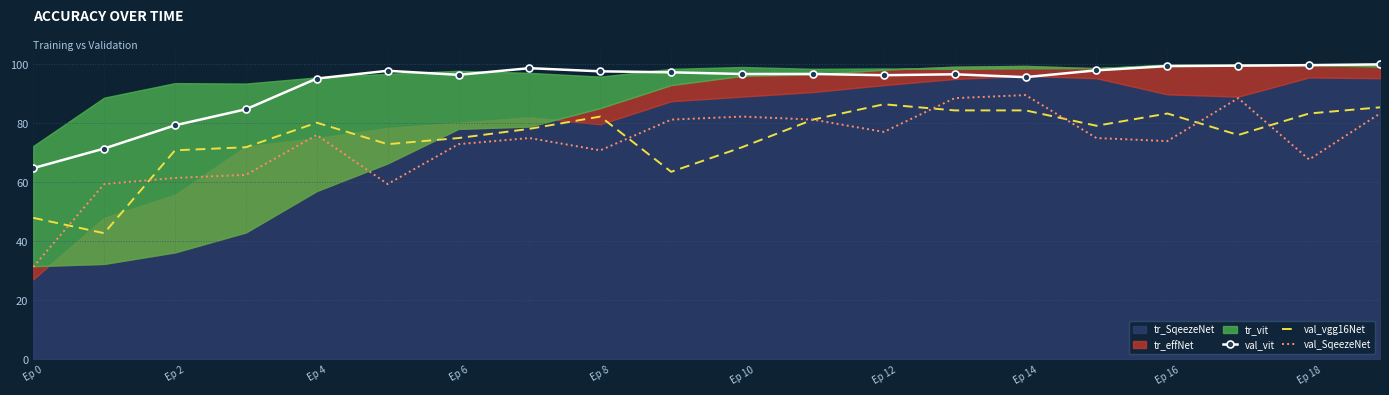

True or false: val_vgg16Net and val_vit cross at least once.

False